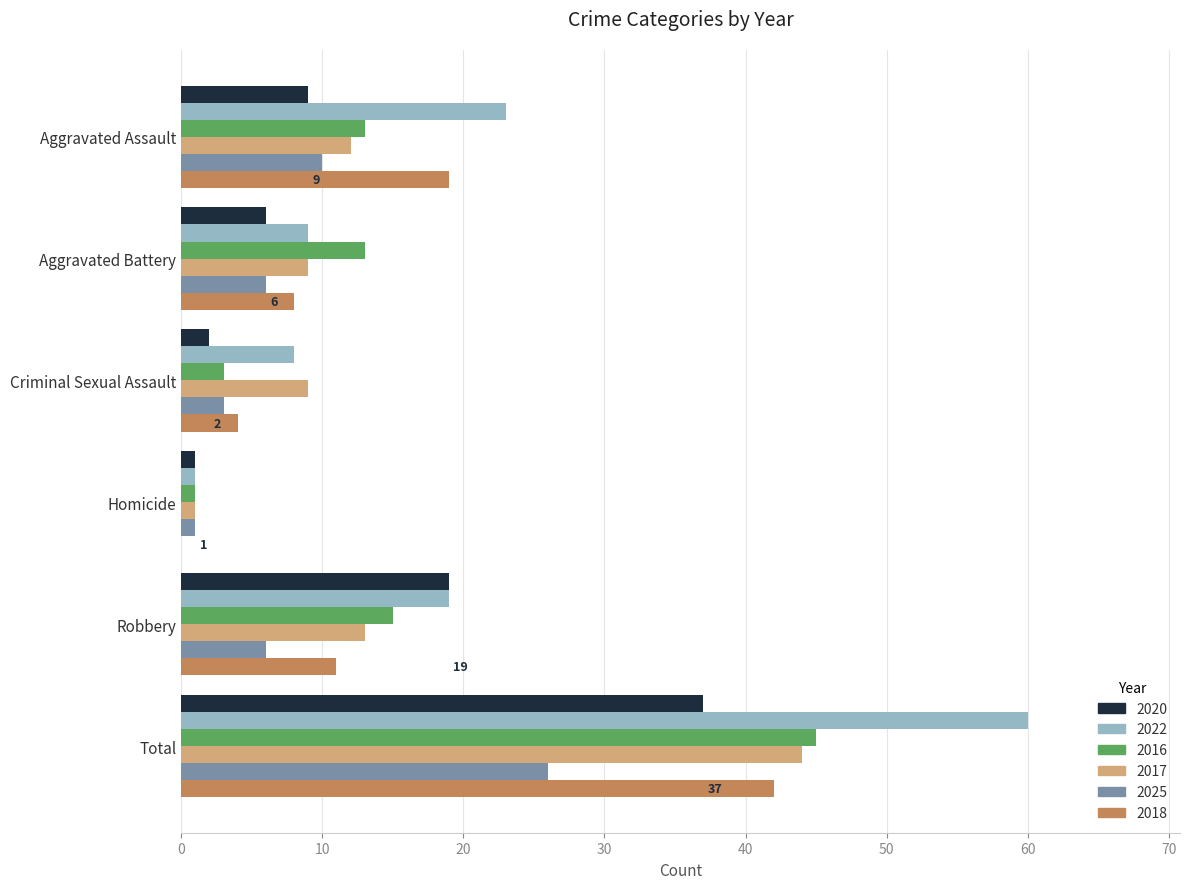

What is the sum of the 2020 values at Aggravated Assault and Robbery?

28